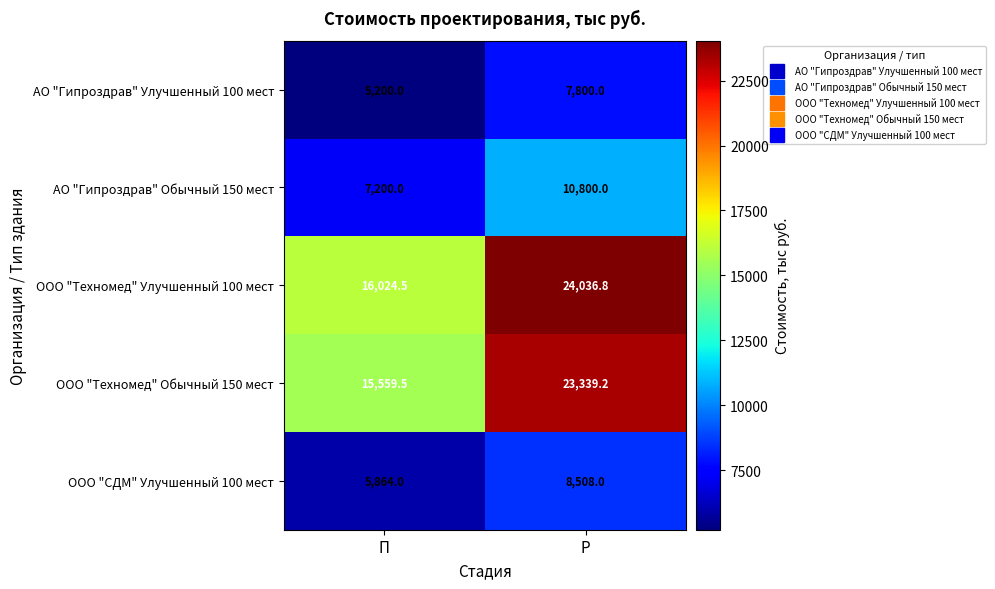

Reading right to left, list all the values displayed in this chart.

АО "Гипроздрав" Улучшенный 100 мест: Р=7800.0	П=5200.0
АО "Гипроздрав" Обычный 150 мест: Р=10800.0	П=7200.0
ООО "Техномед" Улучшенный 100 мест: Р=24036.8	П=16024.5
ООО "Техномед" Обычный 150 мест: Р=23339.2	П=15559.5
ООО "СДМ" Улучшенный 100 мест: Р=8508.0	П=5864.0